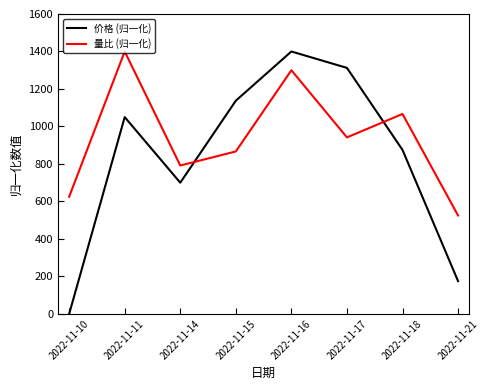

At which label does 量比 (归一化) reach its peak?

2022-11-11